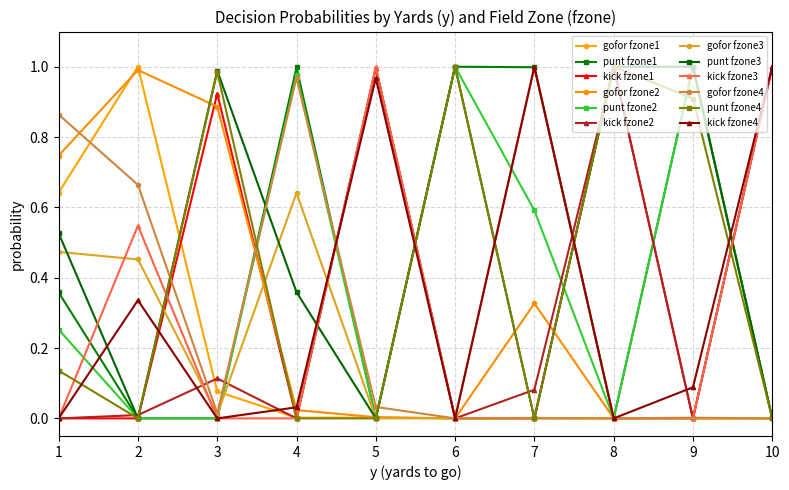

Reading left to right, transcribe all the data shown in this chart.

gofor: 0.6	0.7	0.5	0.9	1.0	1.0	0.5	0.7	0.1	0.9	0.0	0.0	0.0	0.0	0.6	1.0	0.0	0.0	0.0	0.0	0.0	0.0	0.0	0.0	0.0	0.3	0.0	0.0	0.0	0.0	0.0	0.0	0.0	0.0	0.0	0.0	0.0	0.0	0.0	0.0
punt: 0.4	0.3	0.5	0.1	0.0	0.0	0.0	0.0	0.0	0.0	1.0	1.0	1.0	1.0	0.4	0.0	0.0	0.0	0.0	0.0	1.0	1.0	1.0	1.0	1.0	0.6	0.0	0.0	0.0	0.0	1.0	1.0	1.0	1.0	1.0	0.9	0.0	0.0	0.0	0.0
kick: 0.0	0.0	0.0	0.0	0.0	0.0	0.5	0.3	0.9	0.1	0.0	0.0	0.0	0.0	0.0	0.0	1.0	1.0	1.0	1.0	0.0	0.0	0.0	0.0	0.0	0.1	1.0	1.0	1.0	1.0	0.0	0.0	0.0	0.0	0.0	0.1	1.0	1.0	1.0	1.0